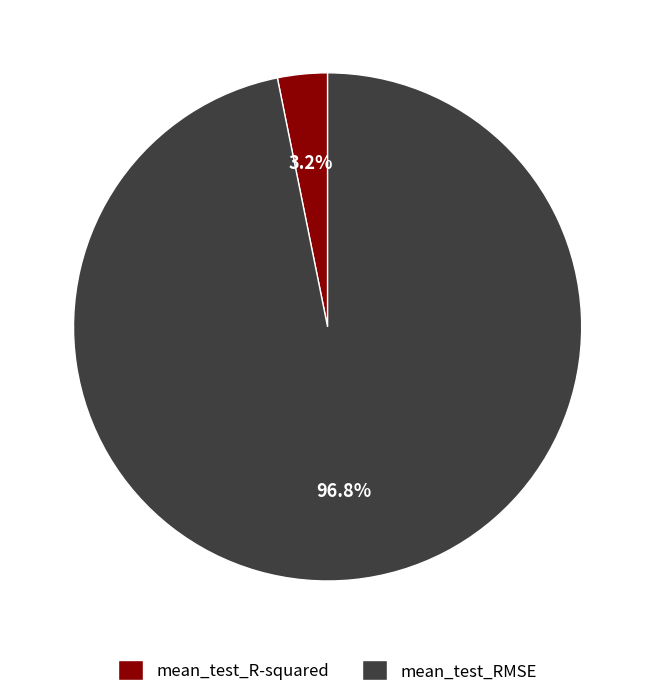

To the nearest percent, what is the difference between the mean_test_R-squared and mean_test_RMSE slice percentages?

94%